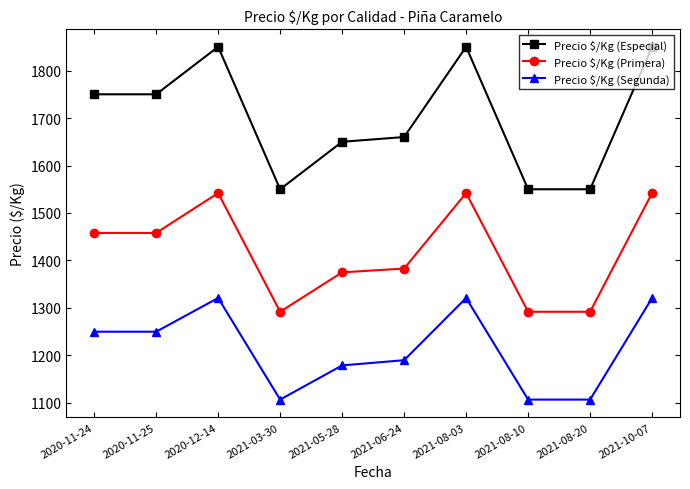

What value does the Precio $/Kg (Primera) series have at 2021-03-30, to the nearest 5?

1290